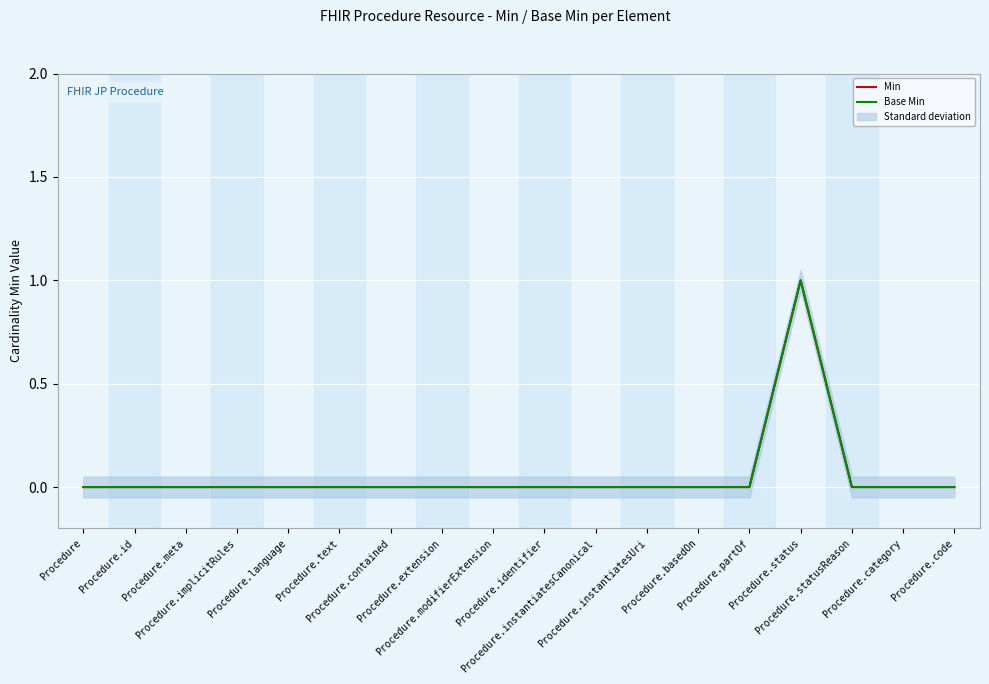

In Base Min, how many points are higher than both neighbors (excluding endpoints)?

1